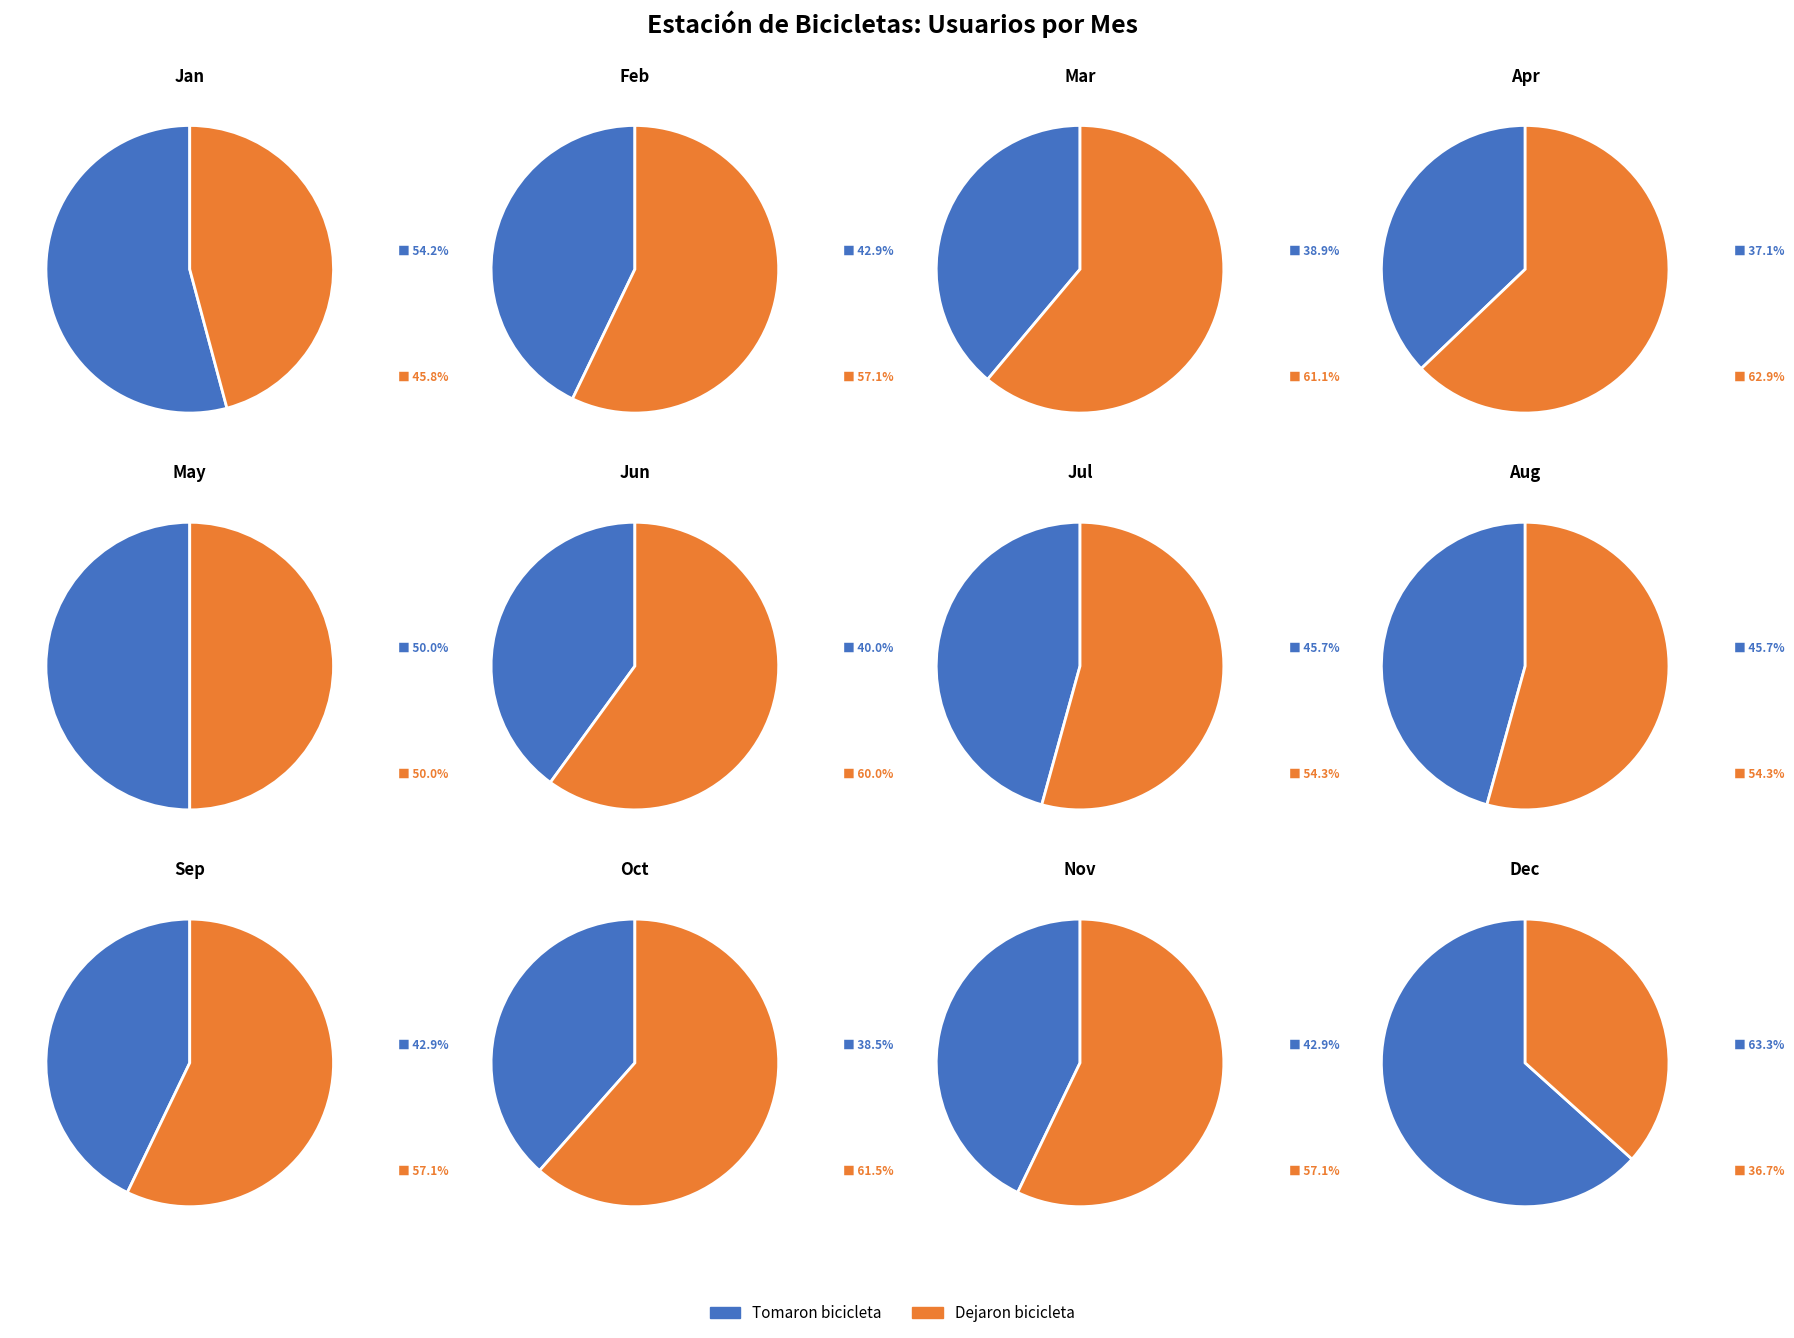

Is there any slice that represents more than half of the pie?

Yes